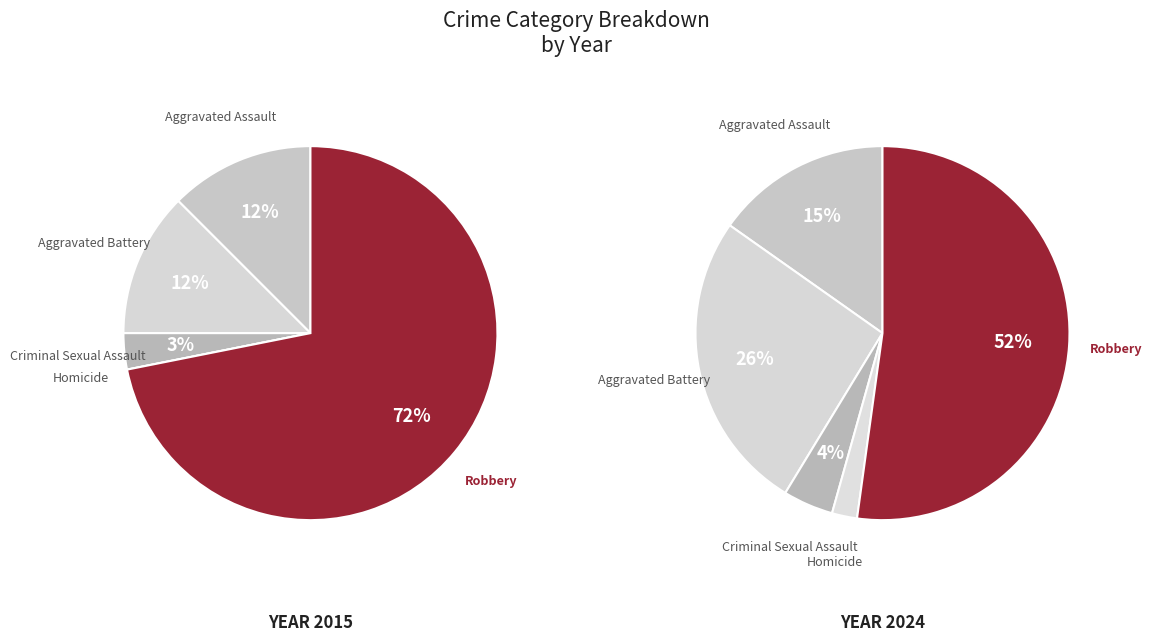

Which has a higher value, Aggravated Assault or Aggravated Battery?

Aggravated Battery